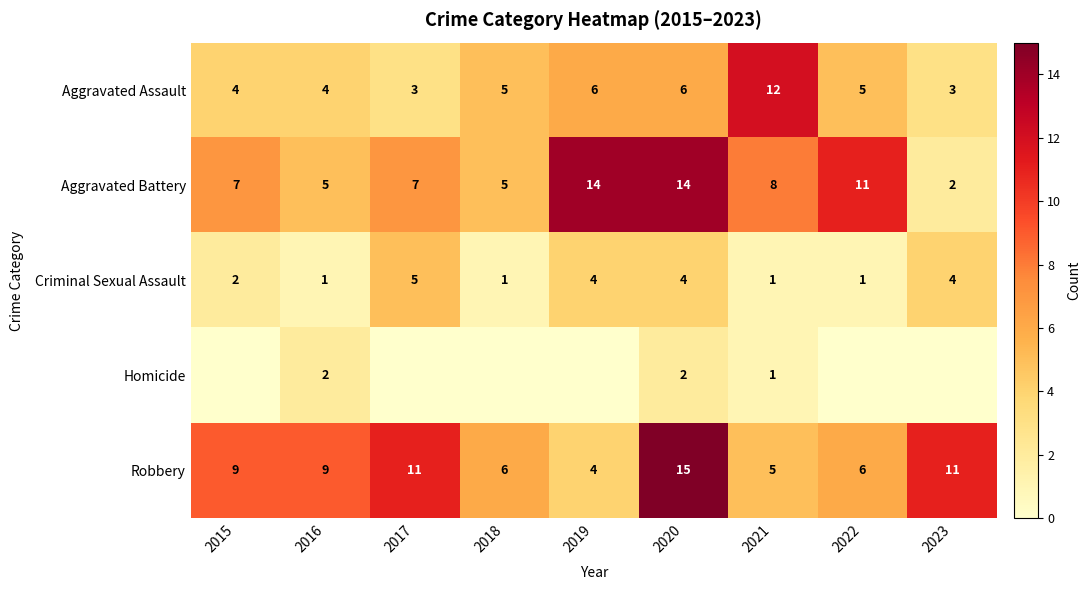

What is the approximate value of Robbery at 2015?

9